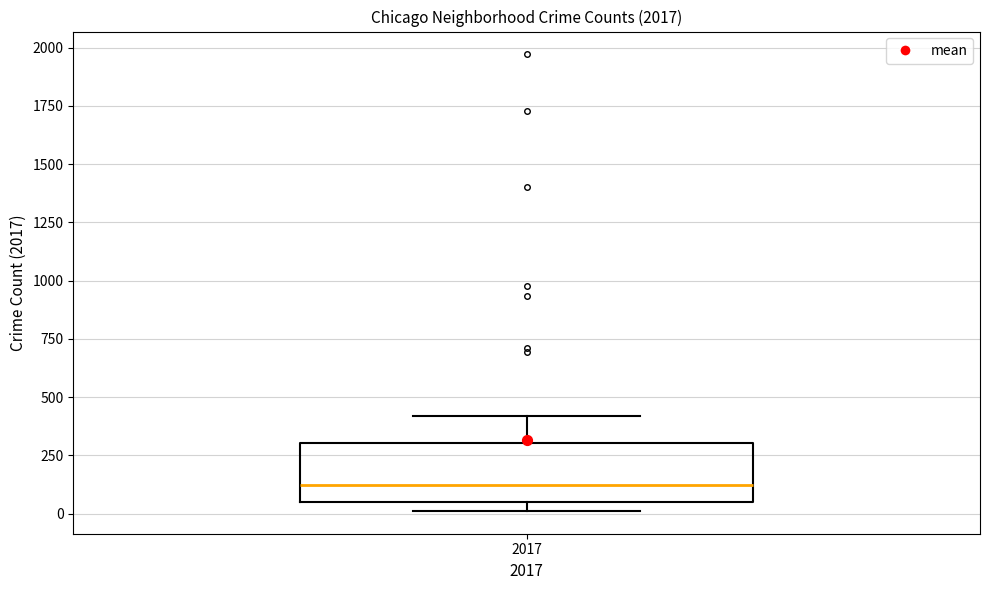

Transcribe this box plot: give where the median line is, the range the box spans, and where the two whiskers end, as read against the y-axis. The values are not printed on the chart, so give them approximately, as read against the axis.

median 100, box 50 to 300, whiskers 0 to 400